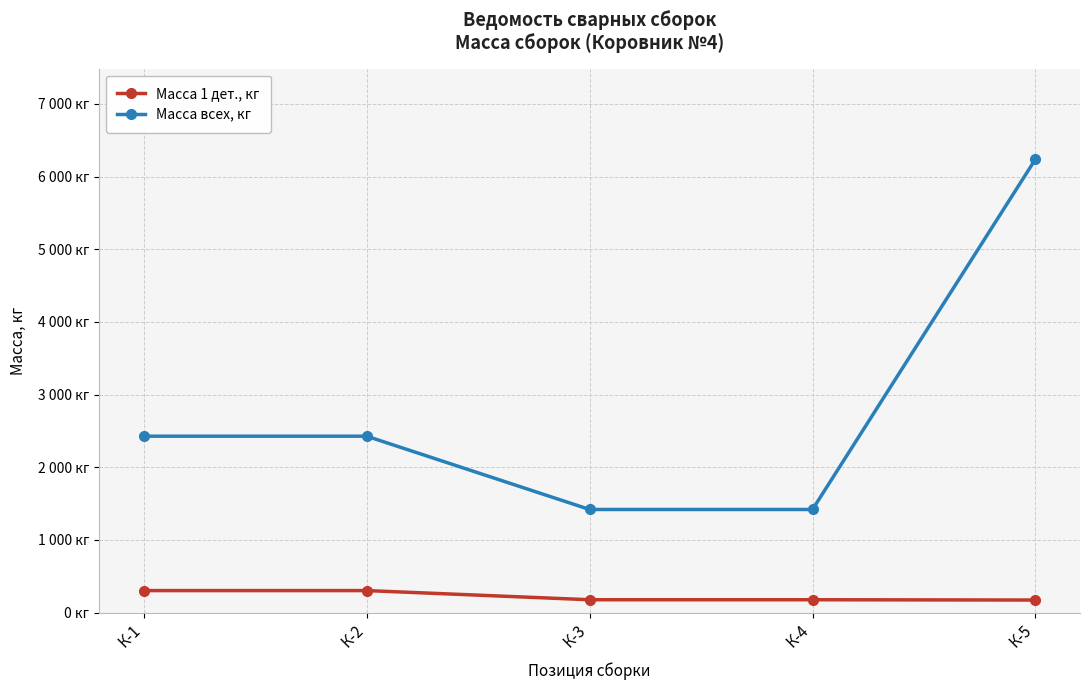

What are all the series names shown in the legend?

Масса 1 дет., кг, Масса всех, кг